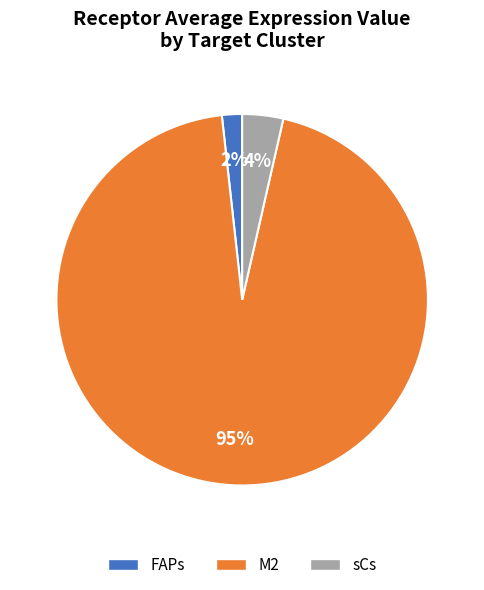

Is it true that M2 is 95% of the pie?

True